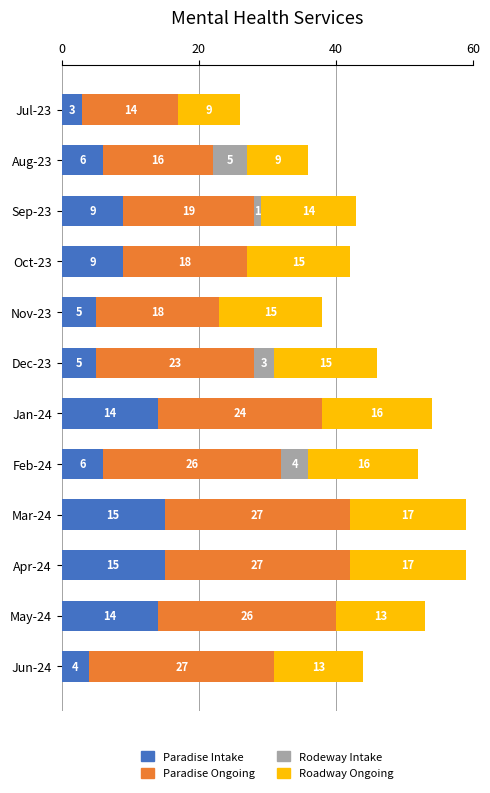

What is the sum of the Paradise Intake values at Oct-23 and Apr-24?

24